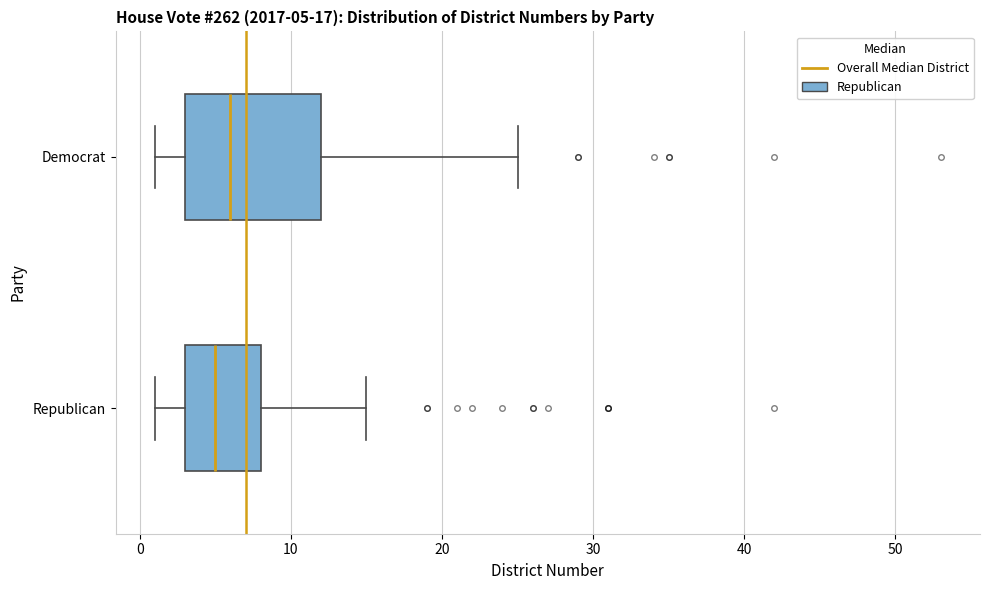

Which box's median line is the furthest to the right?

Democrat